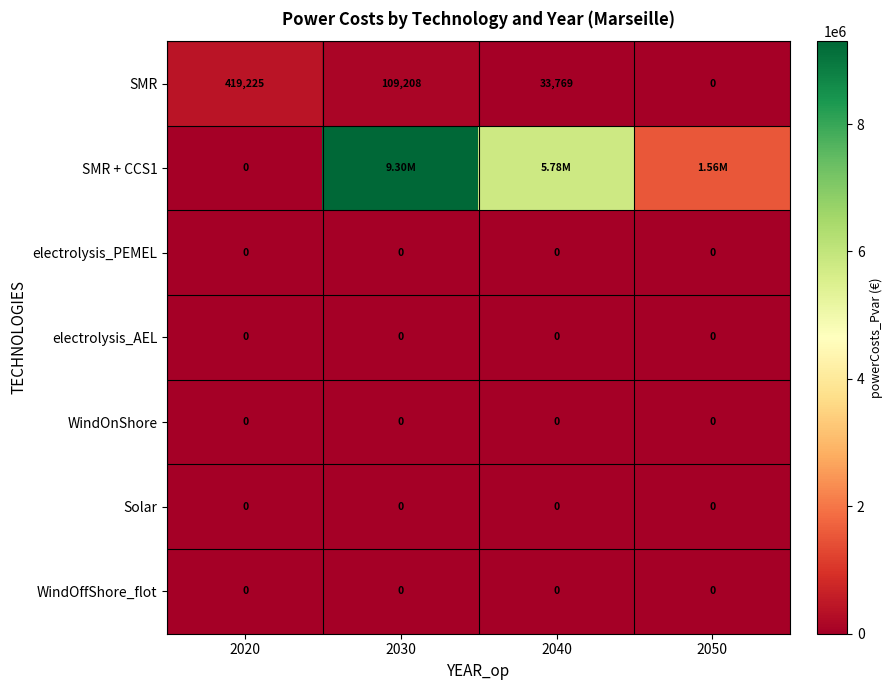

What is the spread (max minus min) of values at 2030?

9300775.3